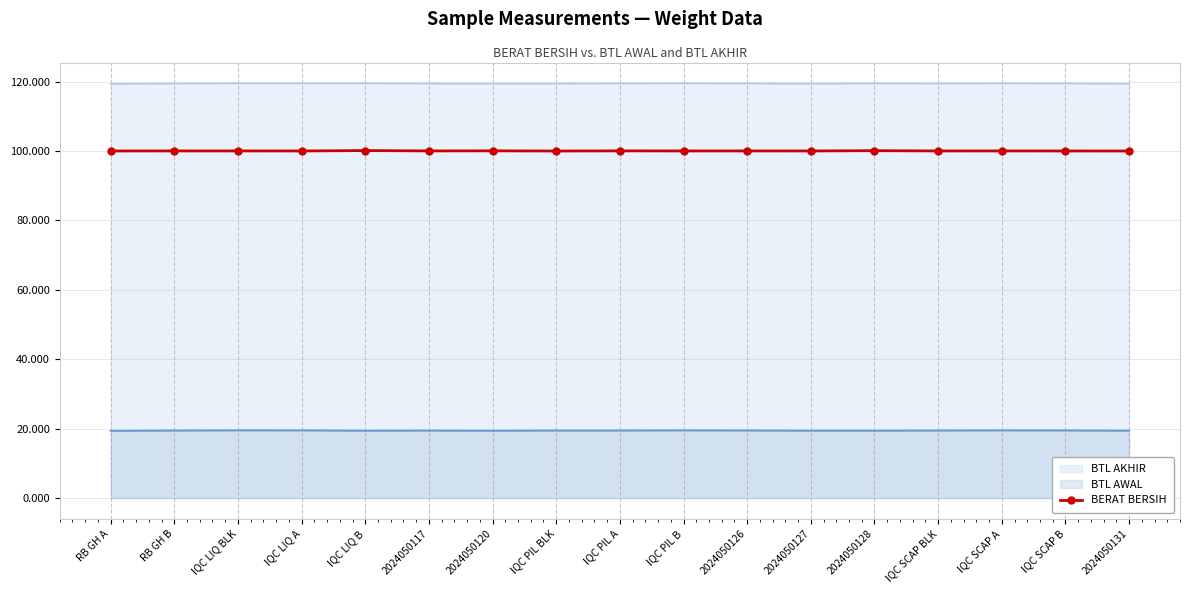

What position from the left is 2024050126?

11